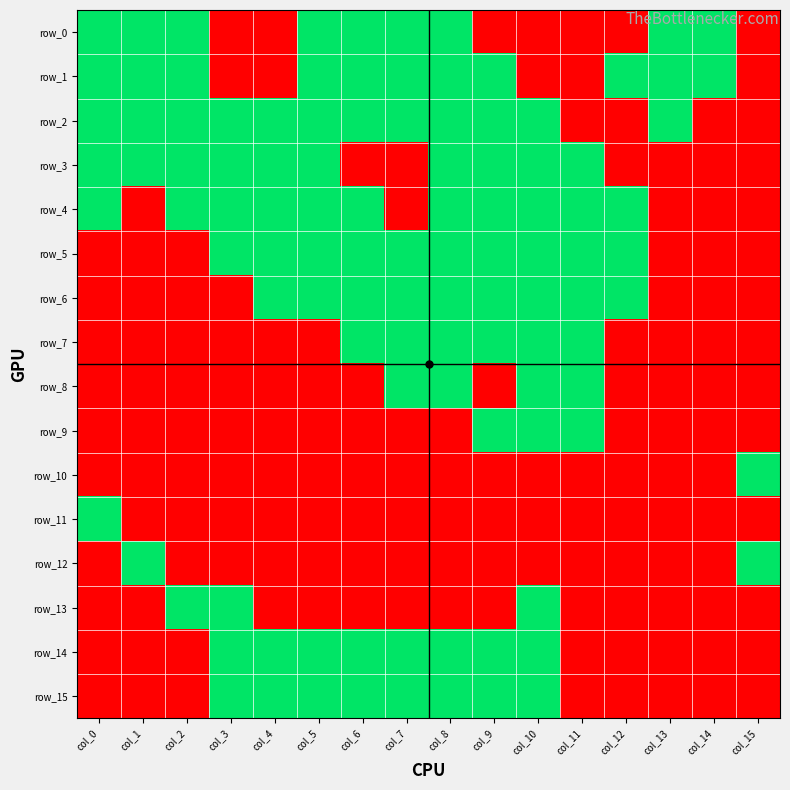

Count the row_8 values in the range 0 to 1.

16